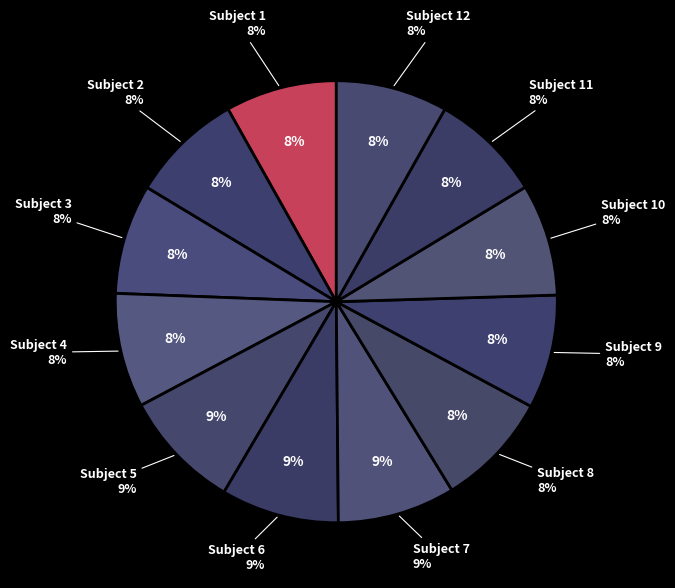

Combined, do Subject 1 and Subject 10 account for over 50%?

No